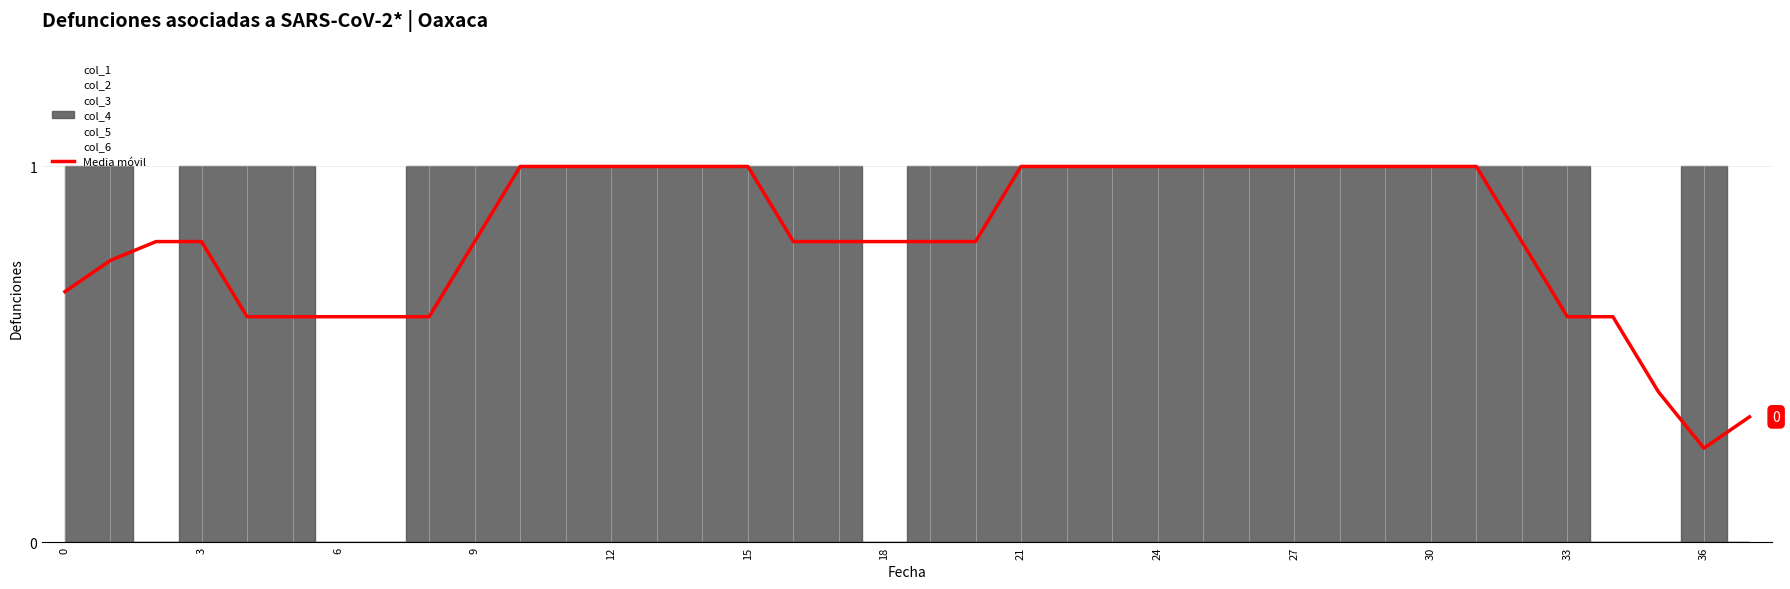

At which label is Media móvil closest to 0?

36